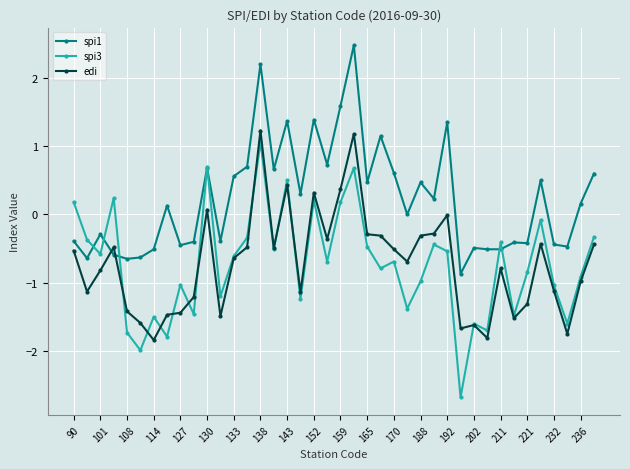

Which series has the widest spread of values?

spi3